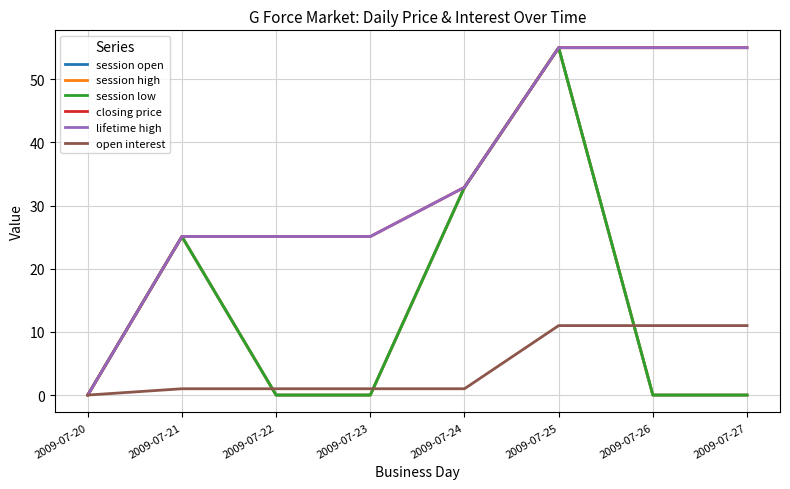

Reading right to left, extract all data points from this chart.

session open: 0.0	0.0	55.0	32.9	0.0	0.0	25.1	0.0
session high: 0.0	0.0	55.0	32.9	0.0	0.0	25.1	0.0
session low: 0.0	0.0	55.0	32.9	0.0	0.0	25.1	0.0
closing price: 55.0	55.0	55.0	32.9	25.1	25.1	25.1	0.0
lifetime high: 55.0	55.0	55.0	32.9	25.1	25.1	25.1	0.0
open interest: 11.0	11.0	11.0	1.0	1.0	1.0	1.0	0.0